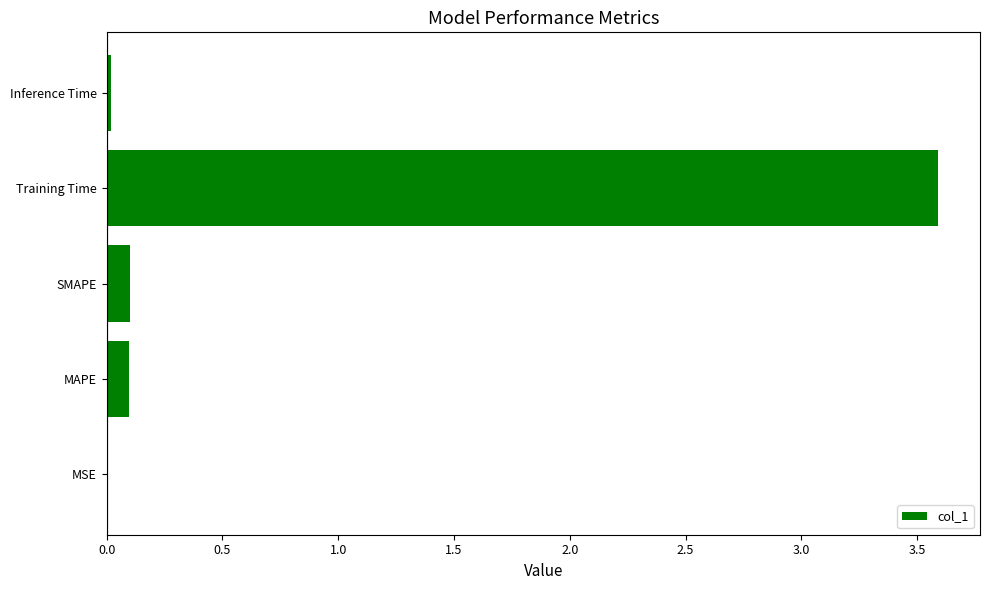

Read the value at Training Time.

3.6